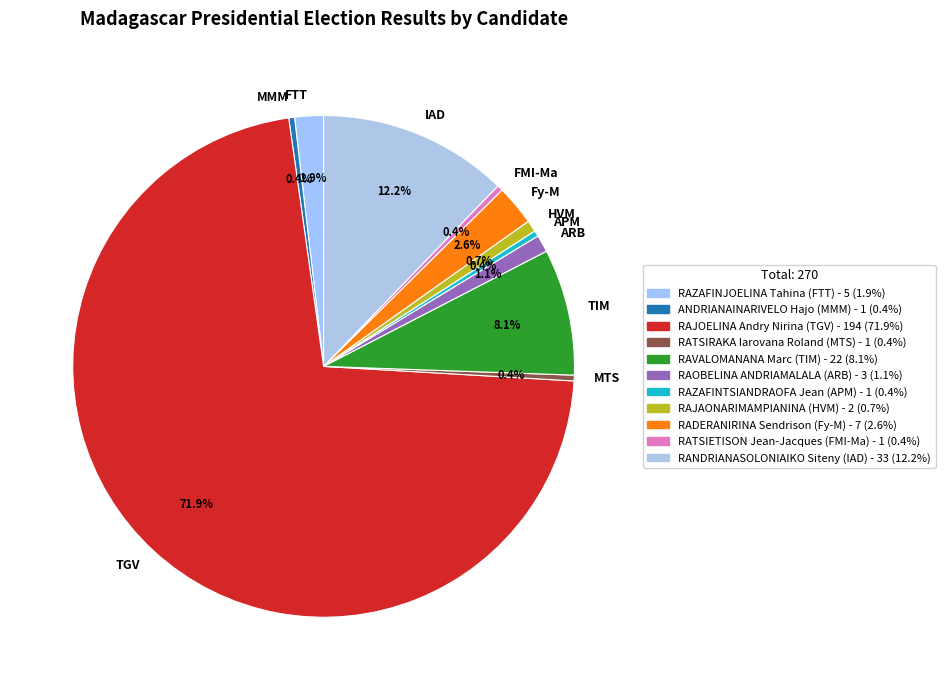

Between APM and TGV, which is larger?

TGV